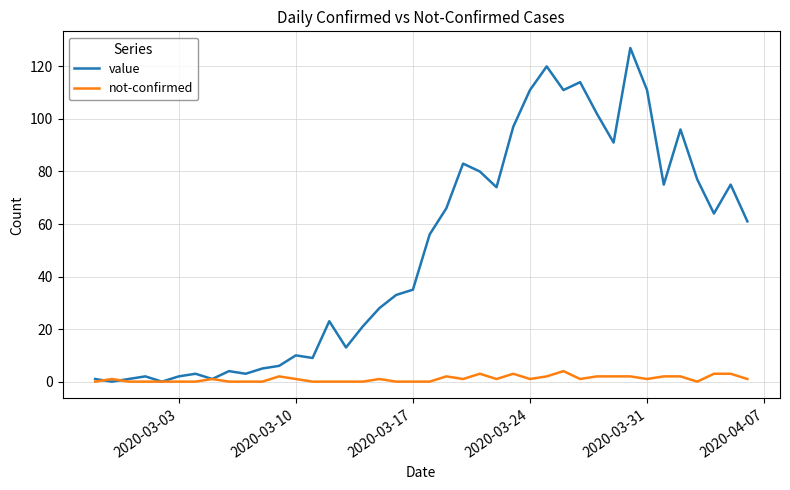

At how many categories does at least one series exceed 125?

1